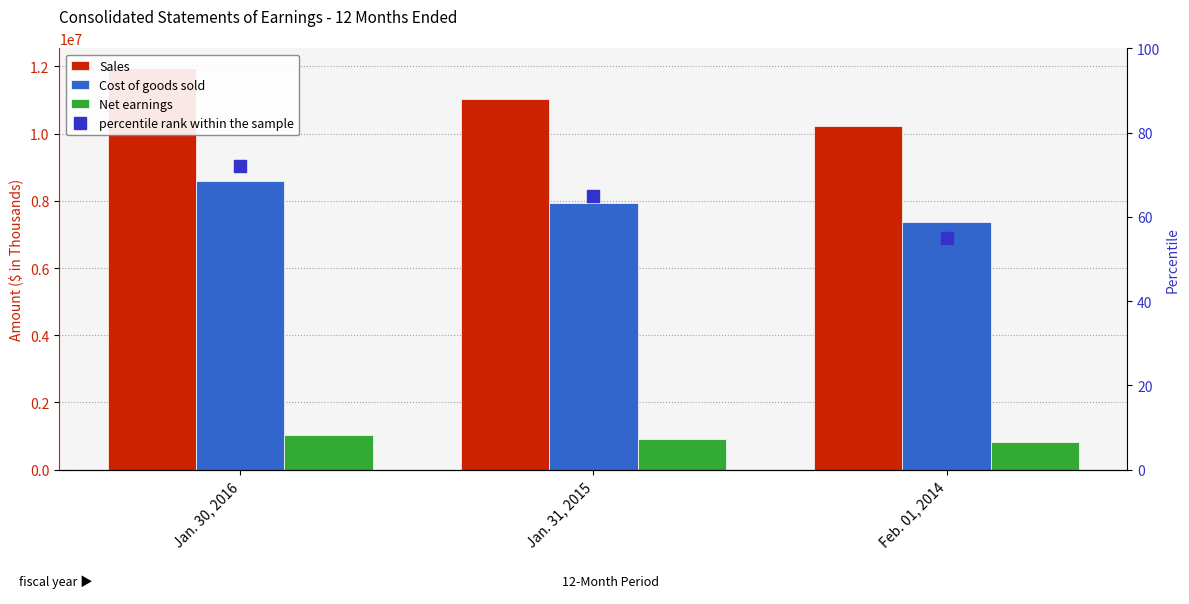

At how many categories does at least one series exceed 1579211?

3